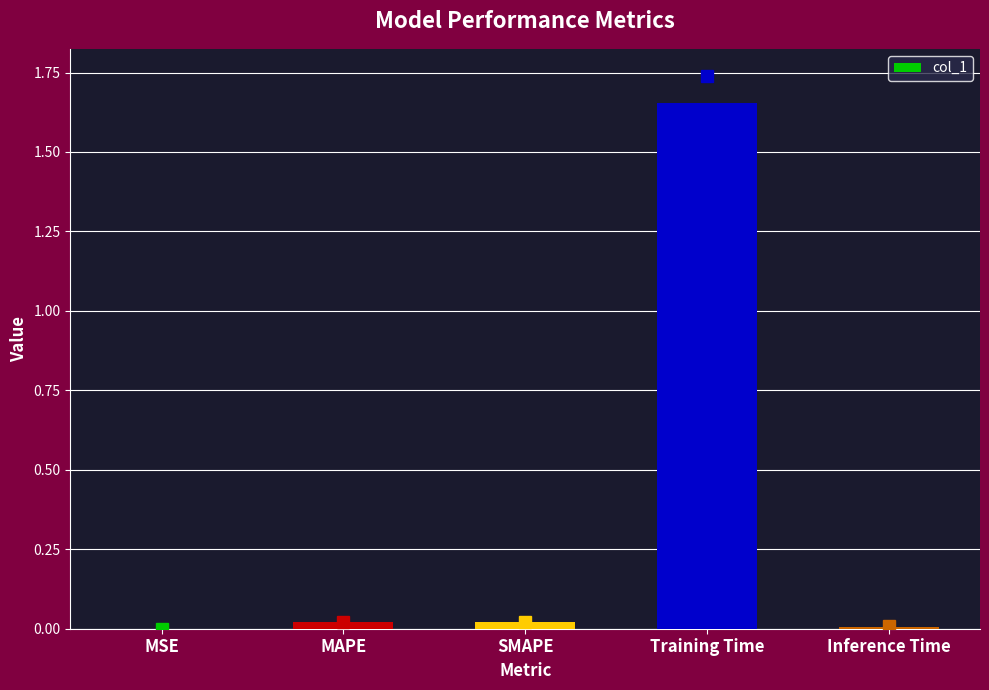

Which label corresponds to the largest value in the chart?

Training Time